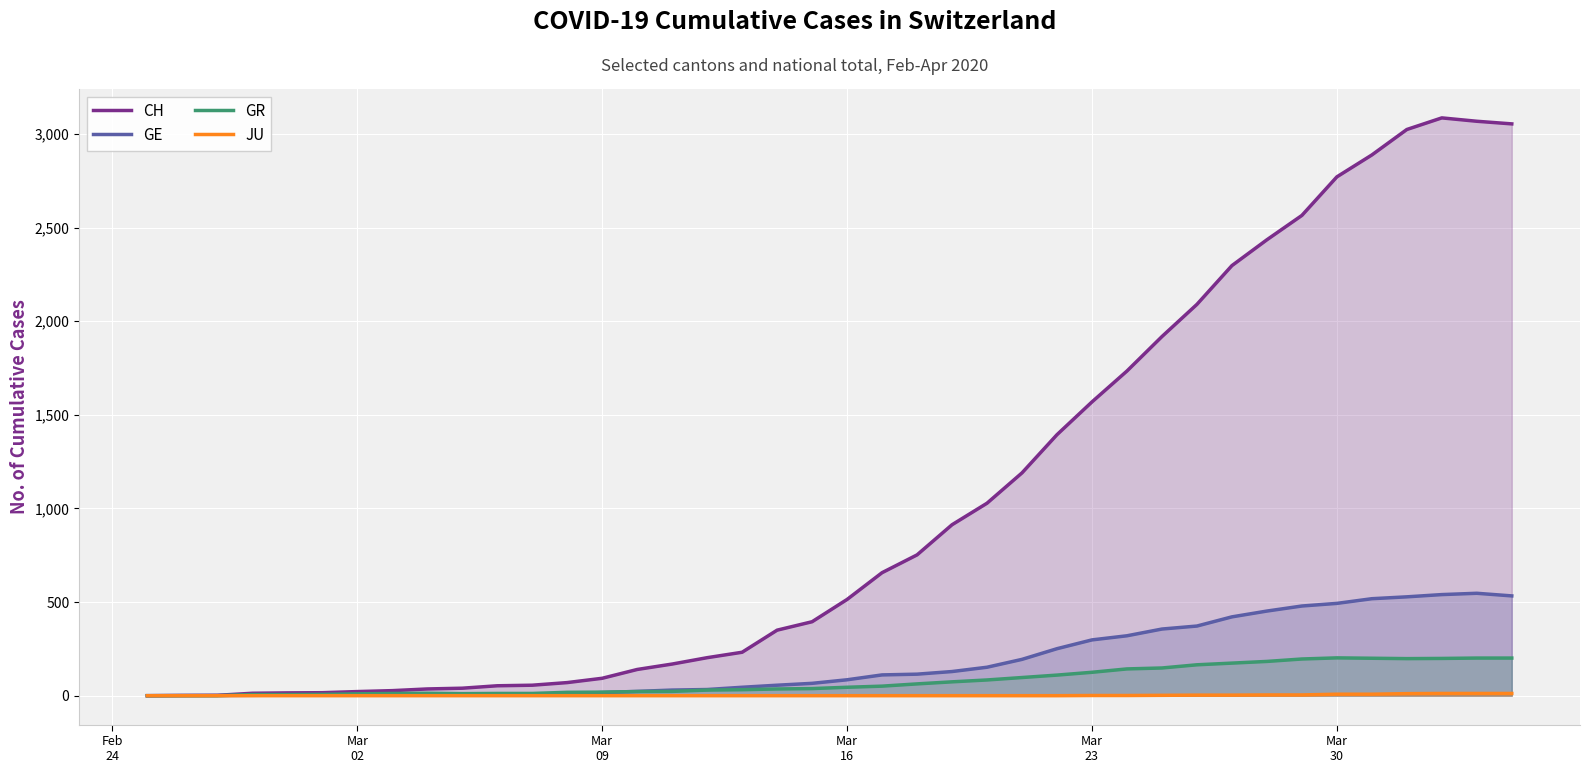

What is the value of the GR point at the 6th from the left?

7